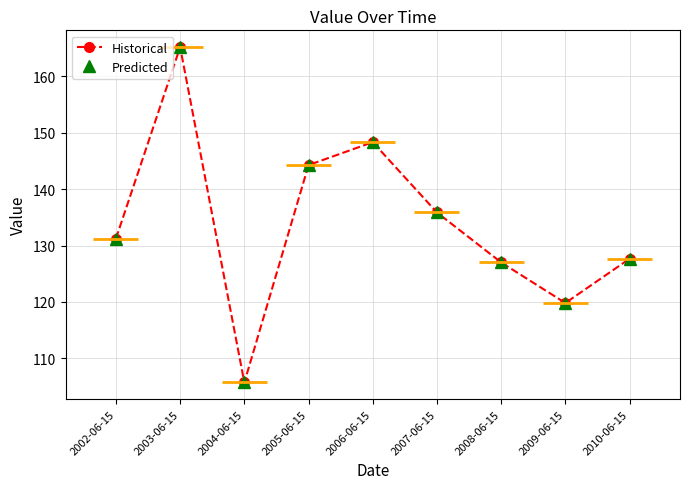

Which series has the widest spread of values?

Historical